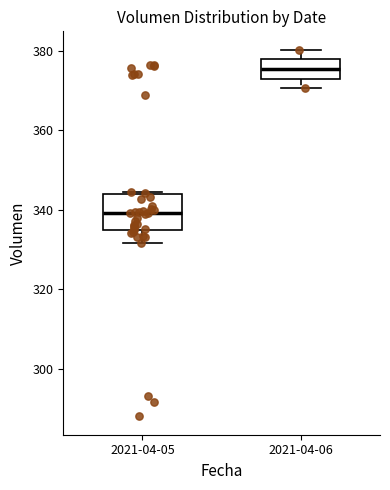

Which box has the highest median line?

2021-04-06